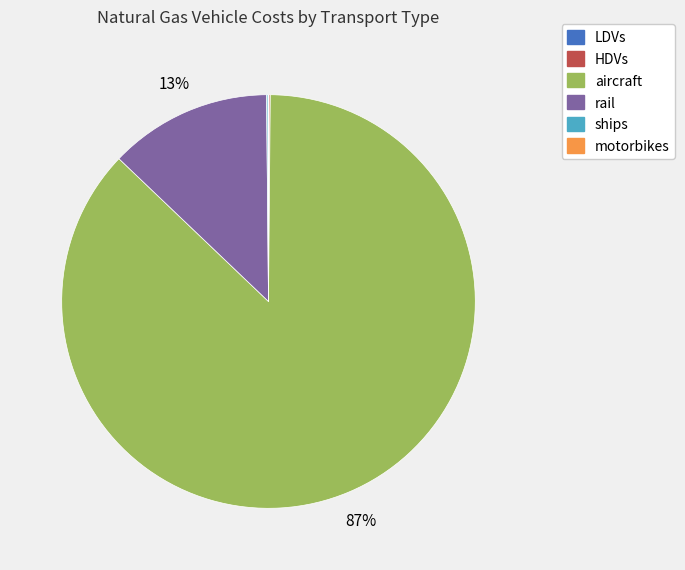

Which slice represents more than half of the pie?

aircraft